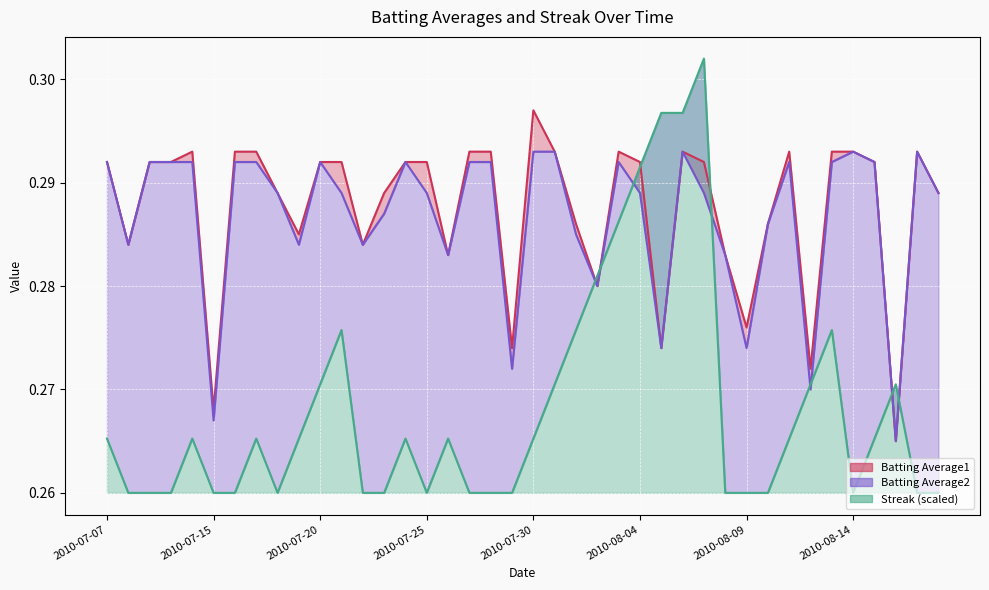

Which series ends up on top after the final intersection of Batting Average1 and Streak?

Batting Average1